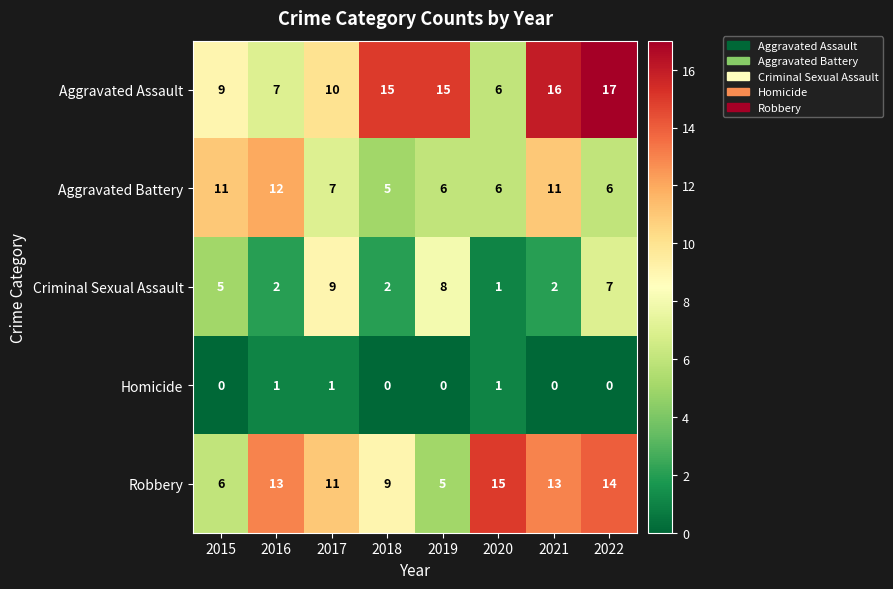

At how many categories does at least one series exceed 6?

8